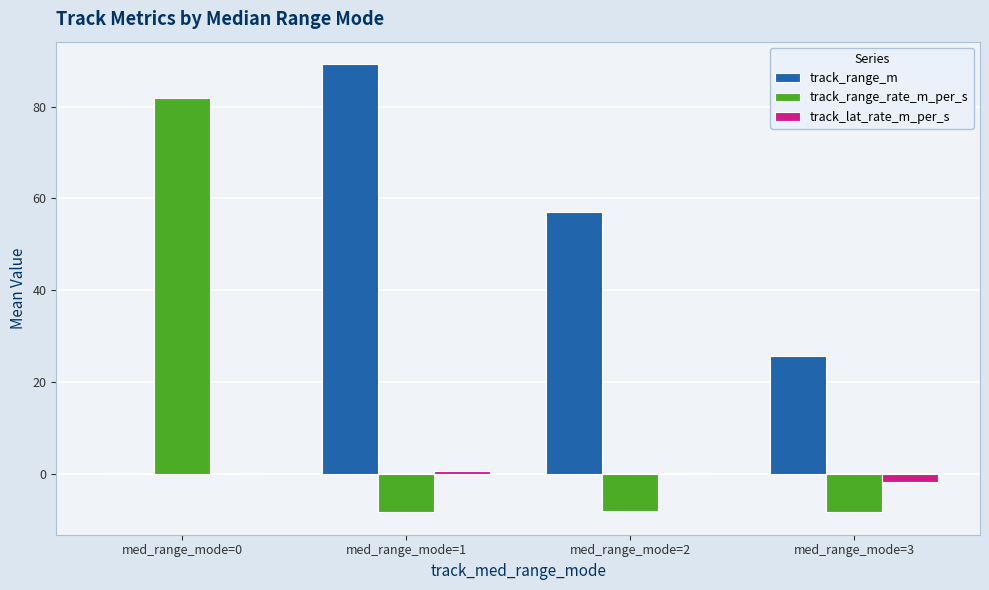

Which category has the highest value across all series?

med_range_mode=1